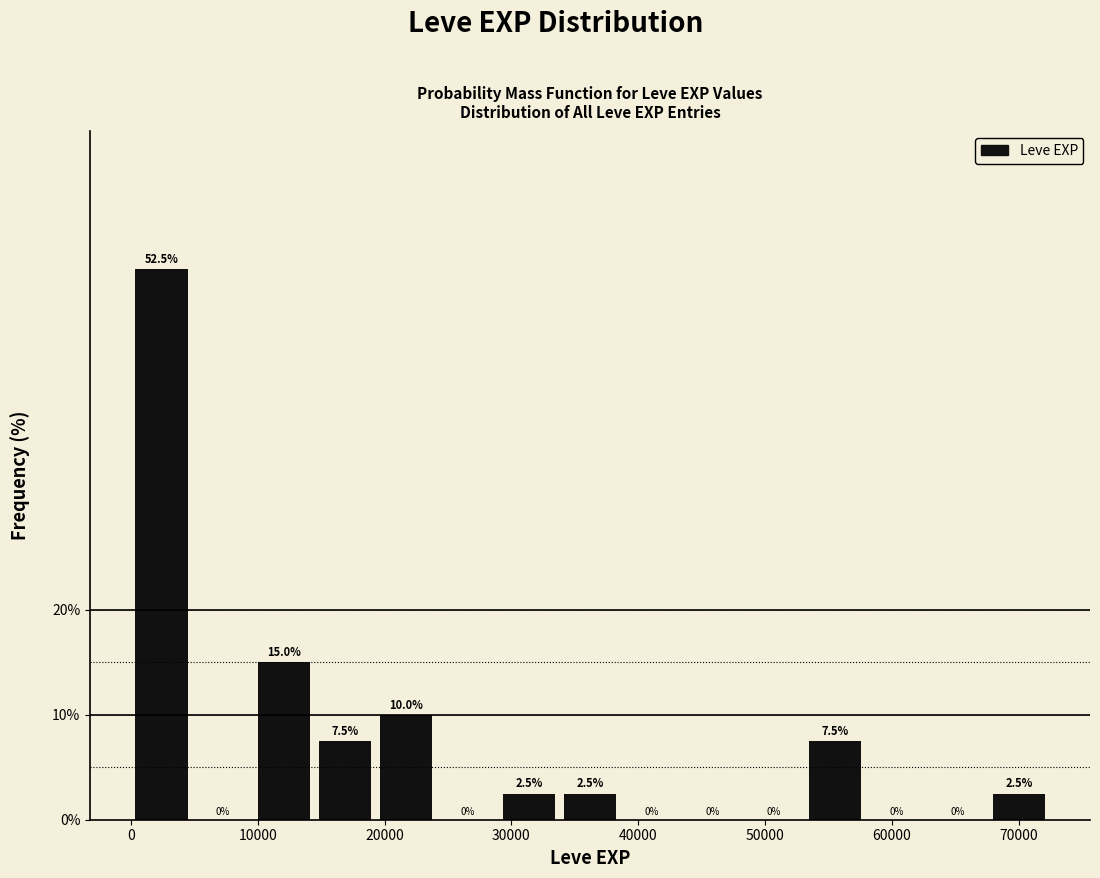

Reading left to right, list every bar in this chart as the range it spans on the x-axis followed by its height. The bar edges are not printed on the chart, so give them approximately, as read against the axis.

0 to 5000: 52.5
5000 to 10000: 0.0
10000 to 14000: 15.0
14000 to 19000: 7.5
19000 to 24000: 10.0
24000 to 29000: 0.0
29000 to 34000: 2.5
34000 to 39000: 2.5
39000 to 43000: 0.0
43000 to 48000: 0.0
48000 to 53000: 0.0
53000 to 58000: 7.5
58000 to 63000: 0.0
63000 to 68000: 0.0
68000 to 72000: 2.5